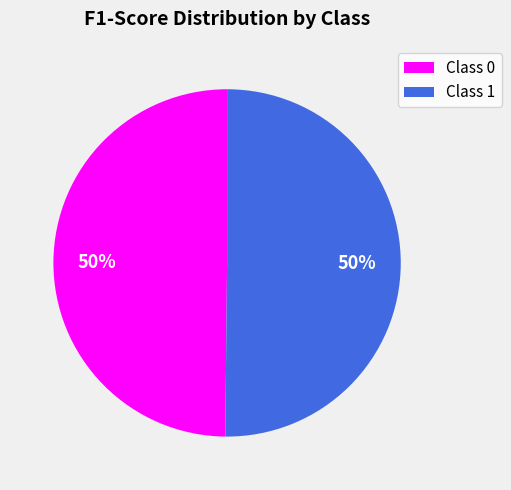

Count the number of slices in the pie.

2